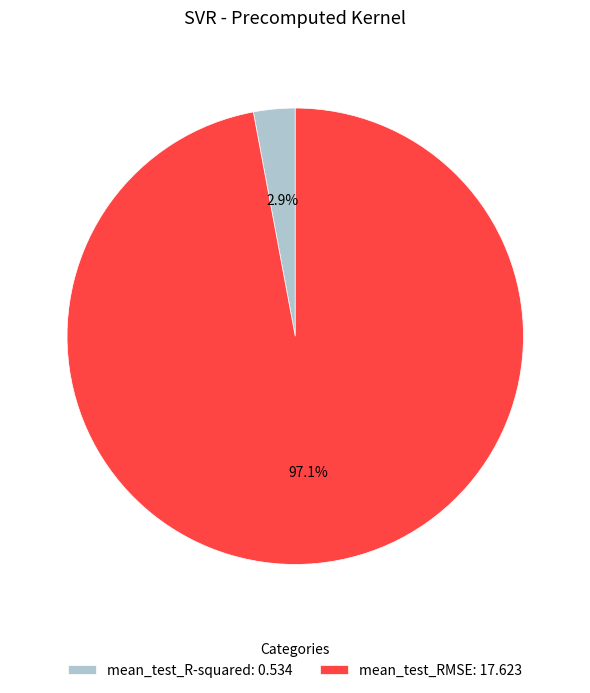

True or false: mean_test_R-squared accounts for 3% of the total.

True